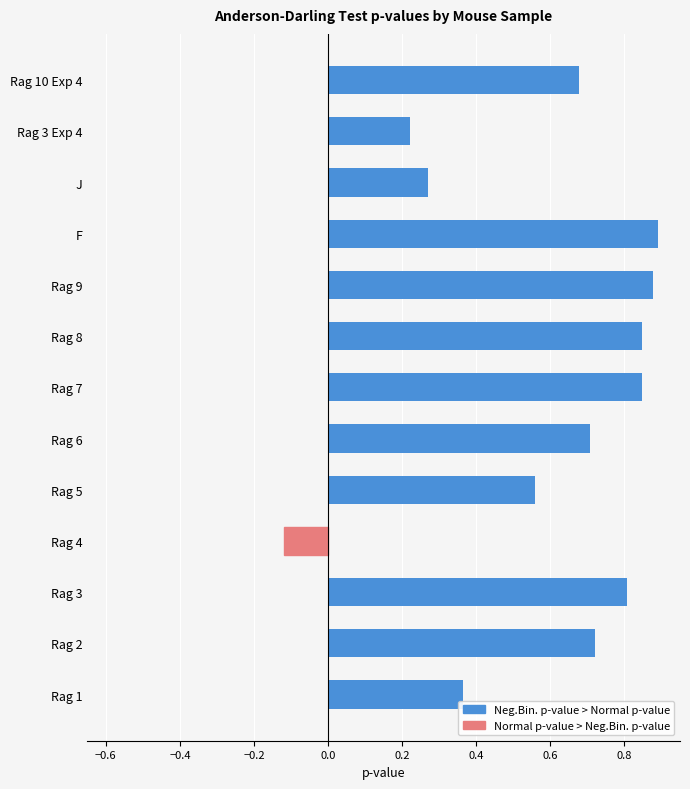

Count the values in the range 0 to 1.

12